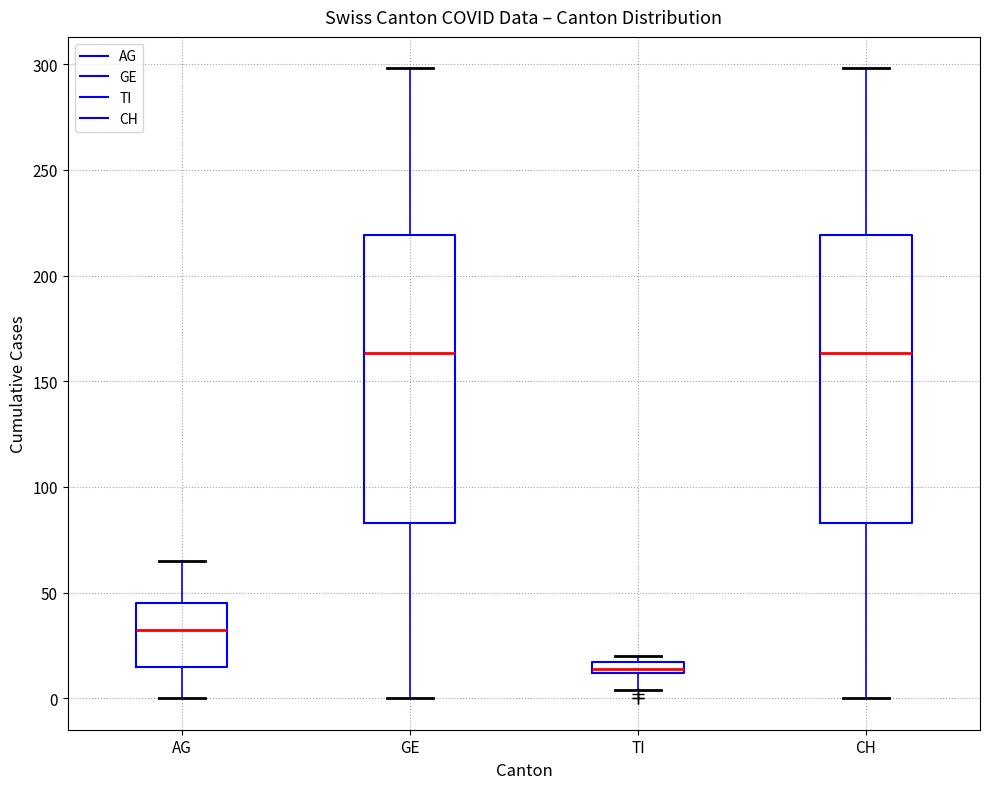

Which box has the lowest median line?

TI